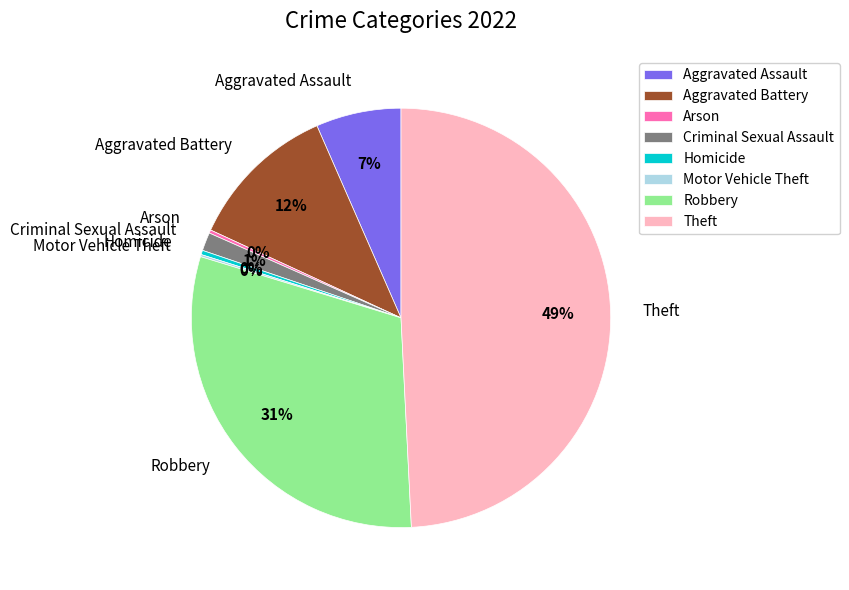

True or false: Theft accounts for 49% of the total.

True